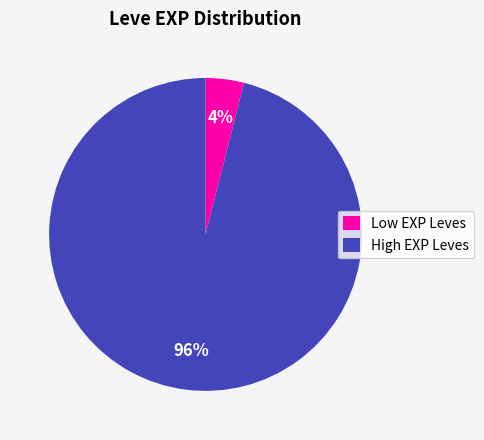

Which slice is the smallest?

Low EXP Leves